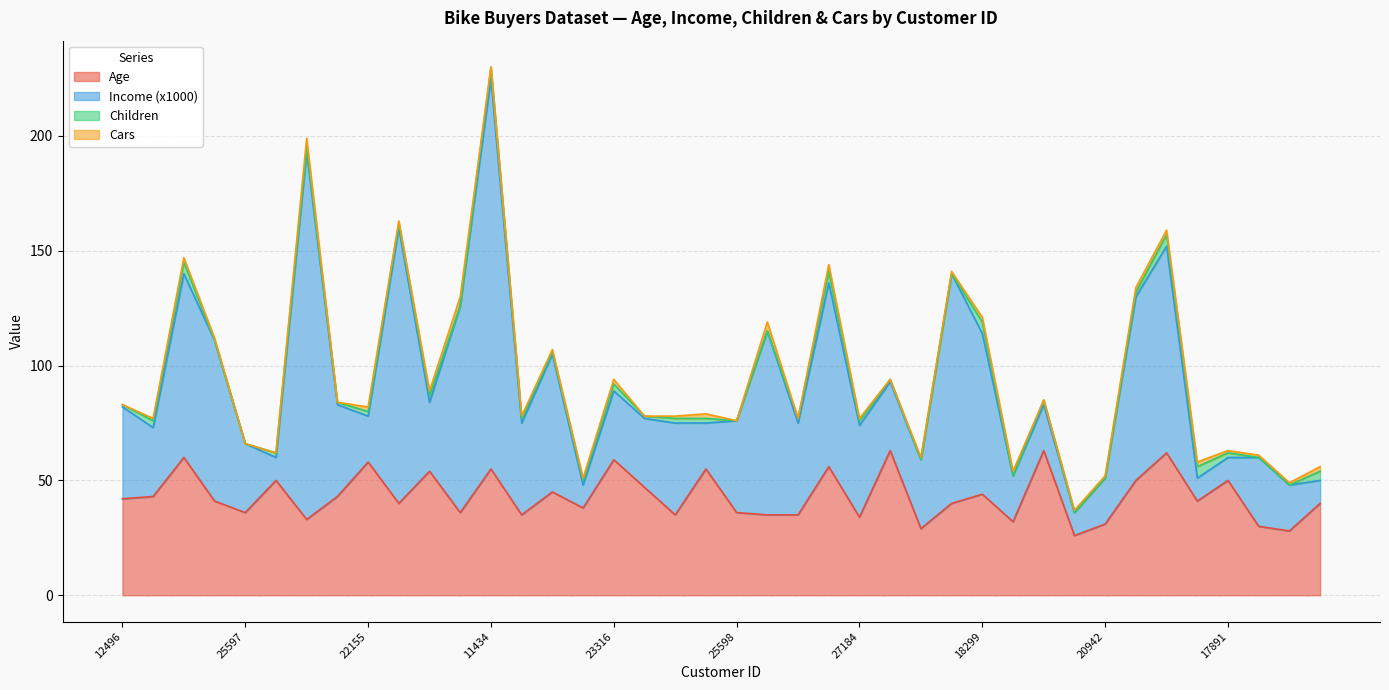

The Age series shows 14 at 22173. True or false?

False